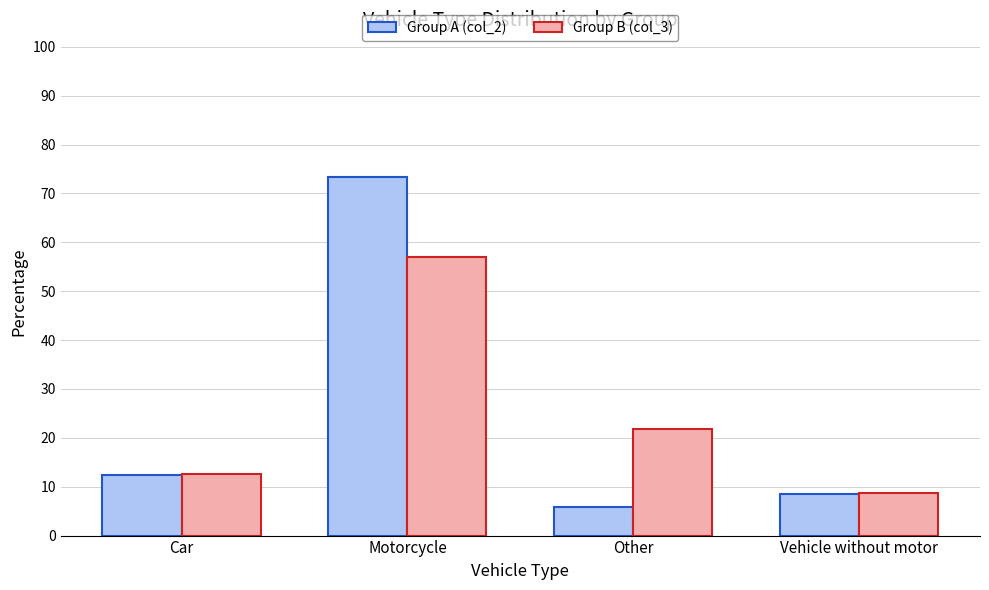

Reading left to right, transcribe all the data shown in this chart.

Group A (col_2): Car=12.3	Motorcycle=73.3	Other=5.9	Vehicle without motor=8.5
Group B (col_3): Car=12.5	Motorcycle=56.9	Other=21.8	Vehicle without motor=8.7